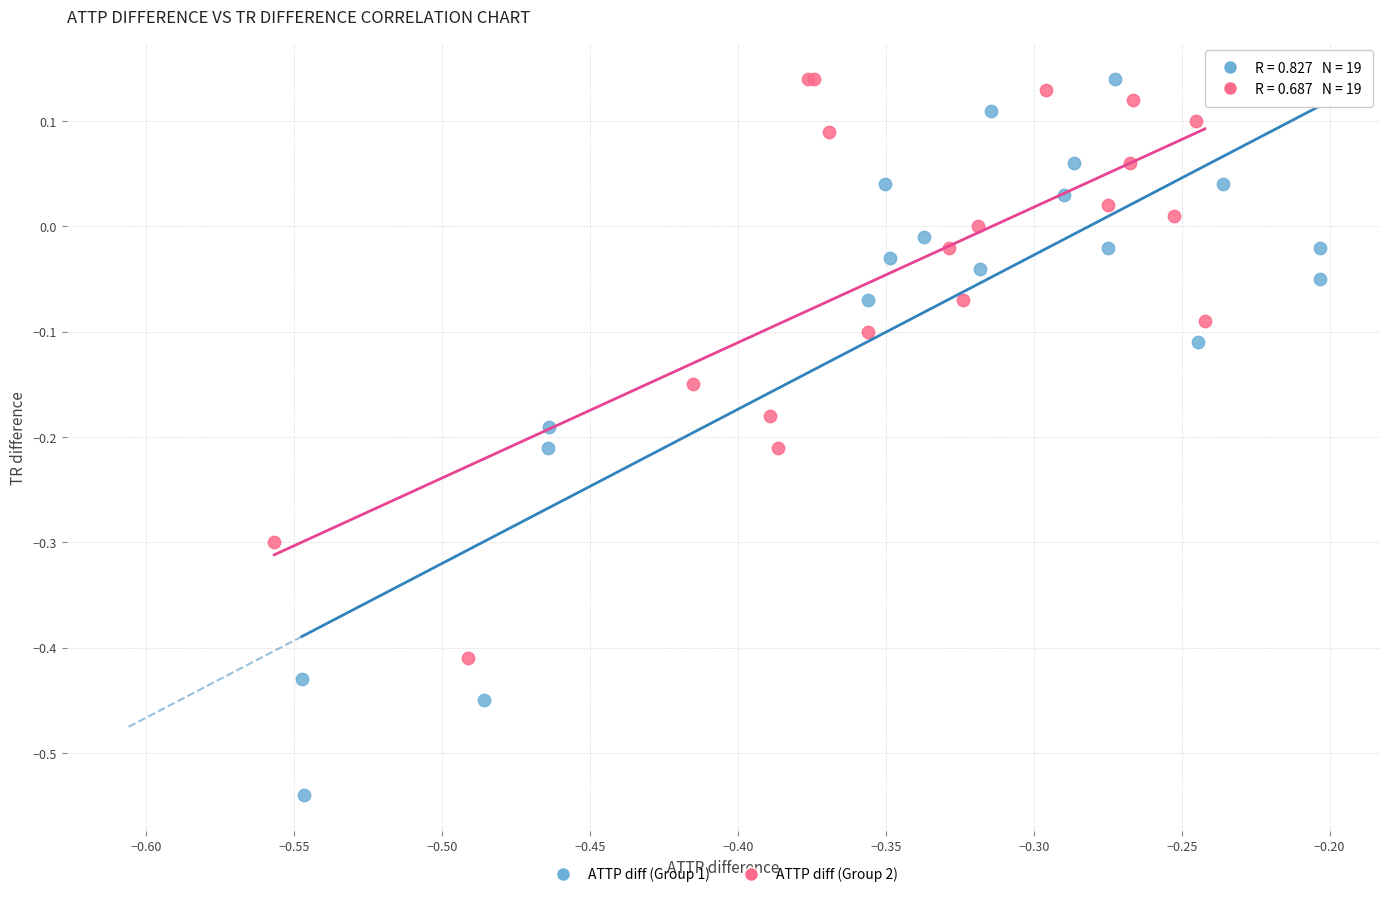

What are all the series names shown in the legend?

ATTP diff (Group 1), ATTP diff (Group 2)